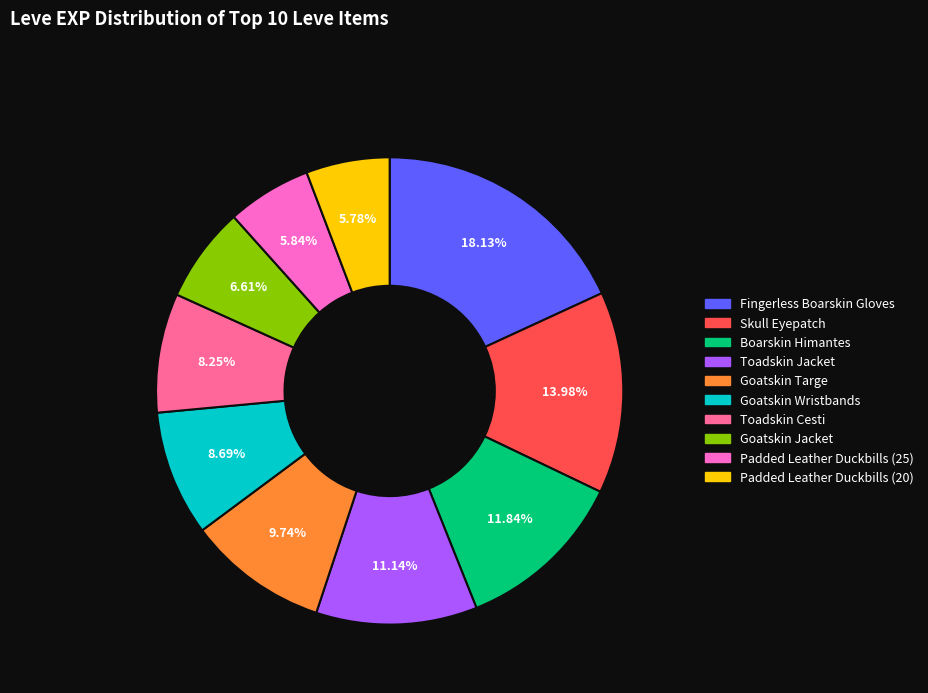

Is there any slice that represents more than half of the pie?

No